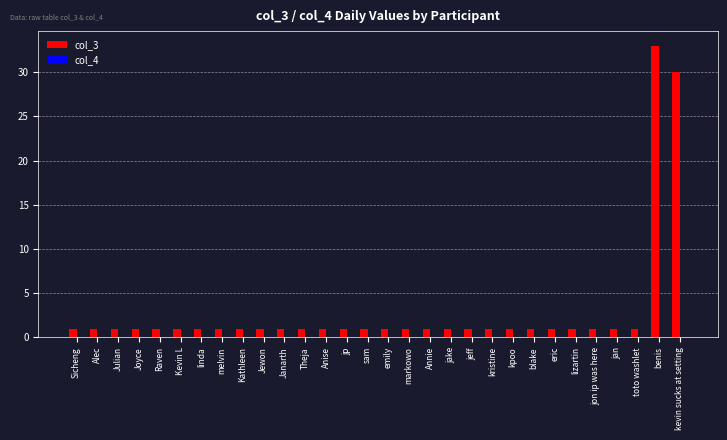

What is the sum of all col_3 values?

91.0